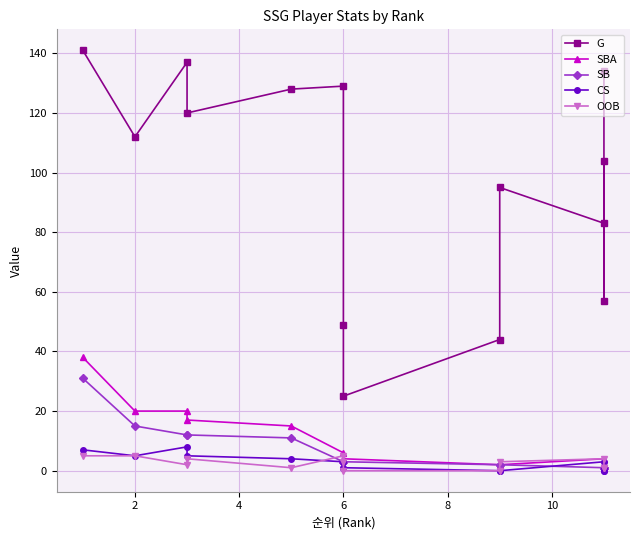

What is the label of the 12th point from the left?

11